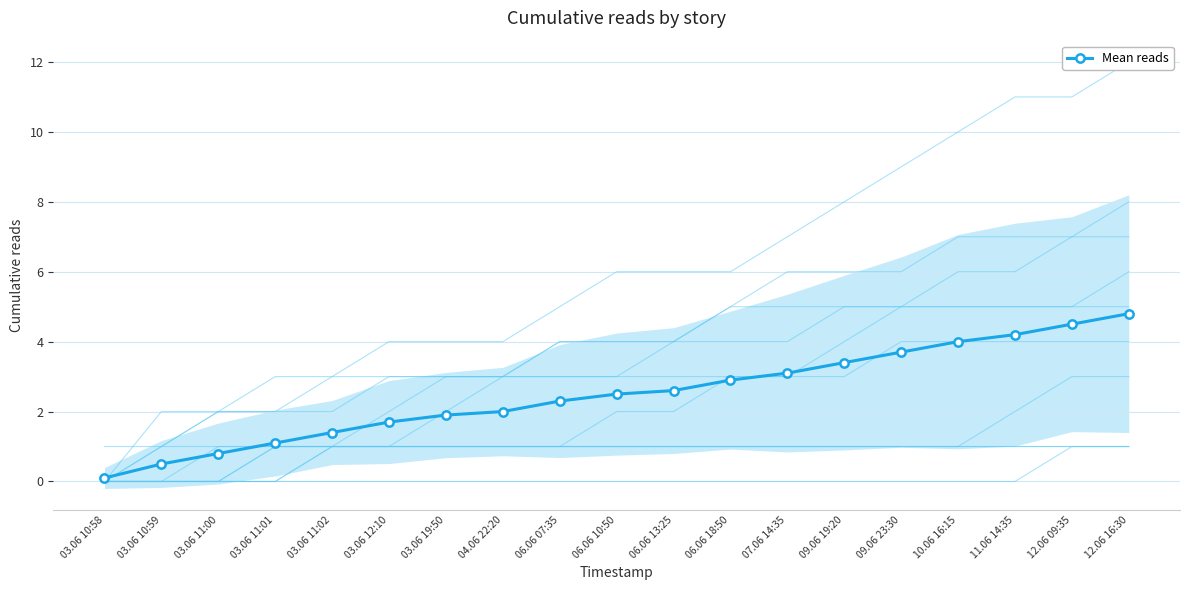

Approximately how many times larger is the value at 06.06 10:50 compared to 09.06 23:30?

0.7